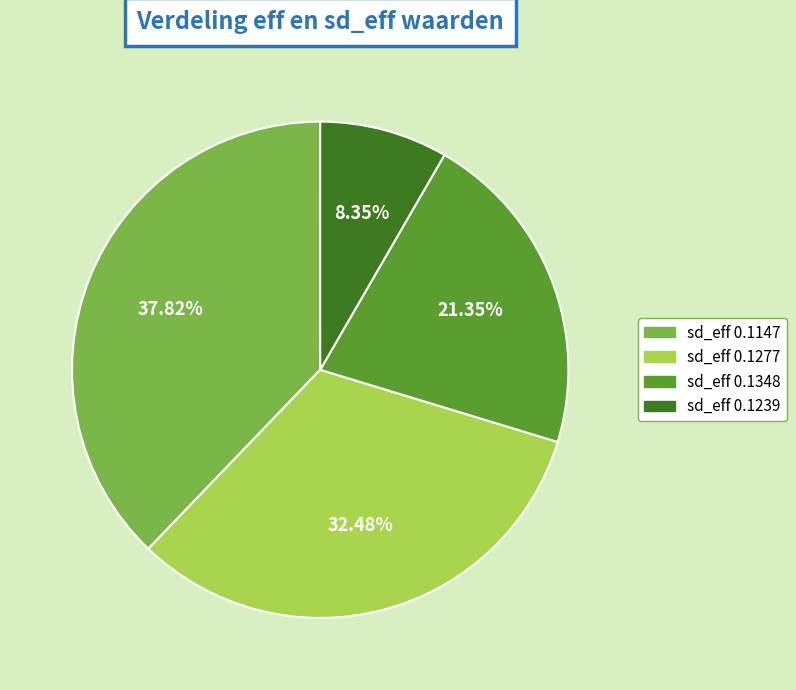

How many slices are in this pie chart?

4